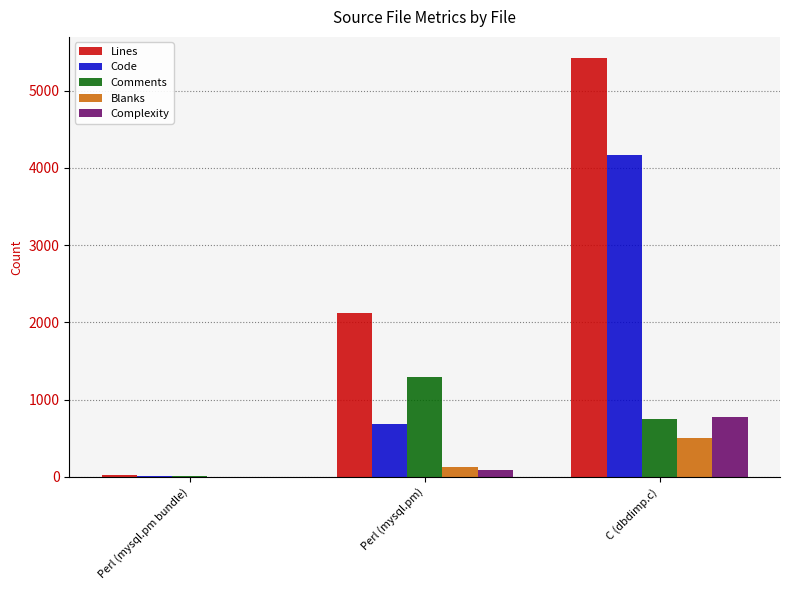

At which label is Blanks closest to 255?

Perl (mysql.pm)